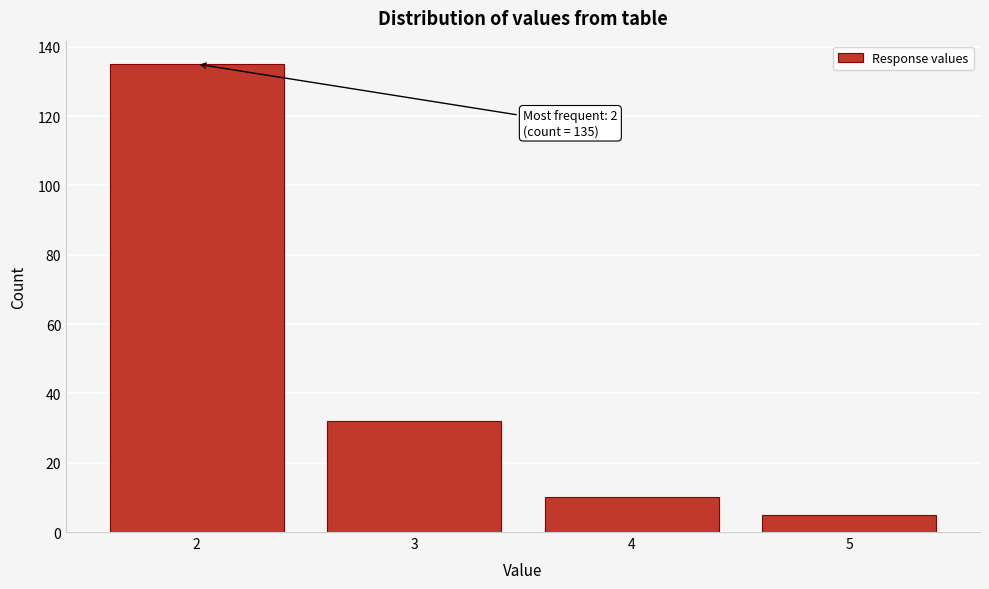

Reading right to left, transcribe all the data shown in this chart.

5	10	32	135